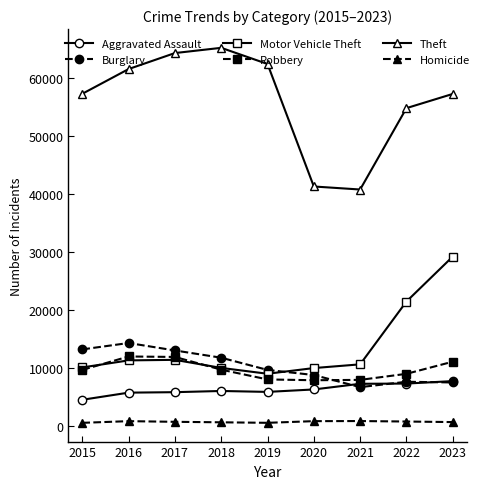

At which category is the sum across all series the highest?

2023